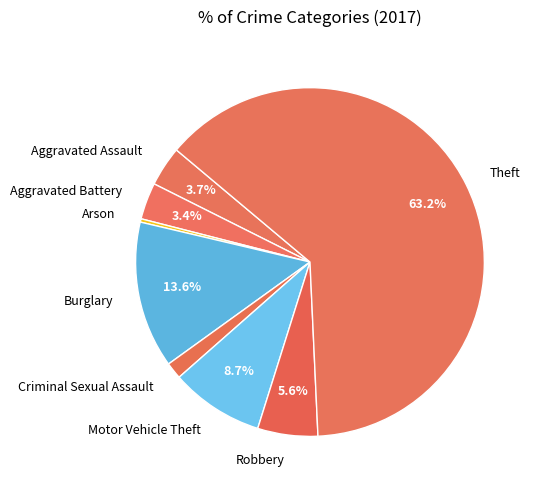

To the nearest percent, what portion does Motor Vehicle Theft represent?

9%